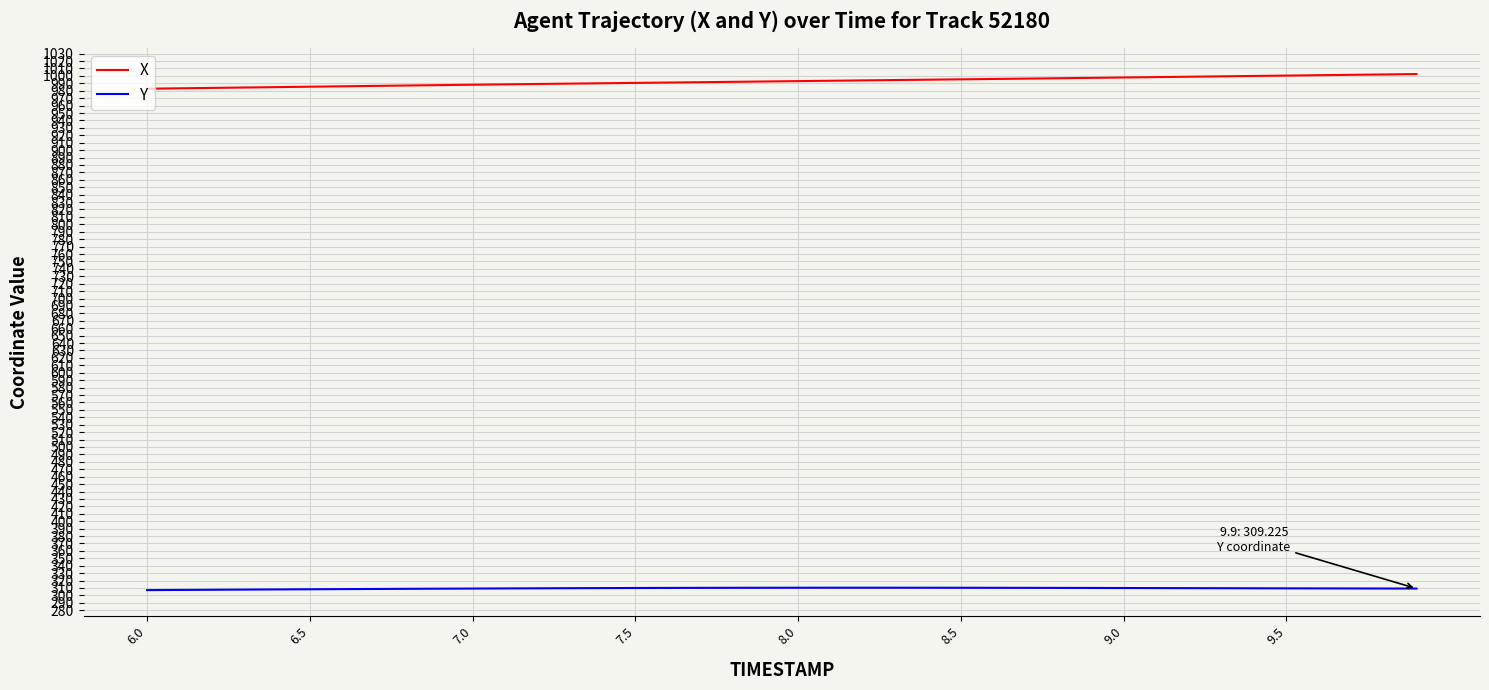

What is the maximum value shown in the chart?

1002.5